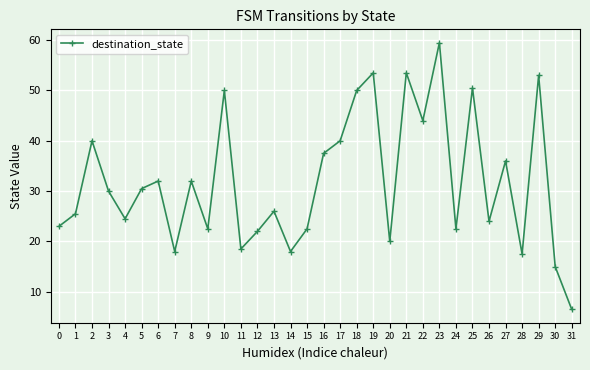

How many distinct data groups are displayed?

1